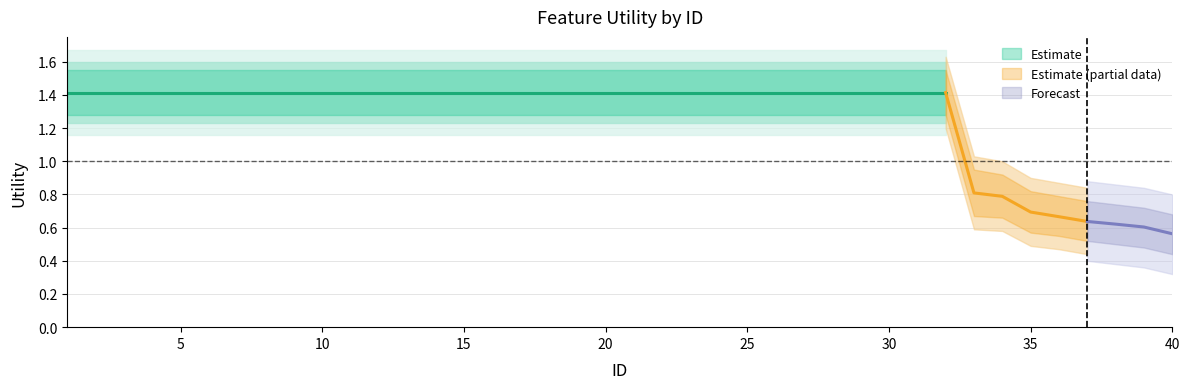

Does the chart have visible grid lines?

Yes